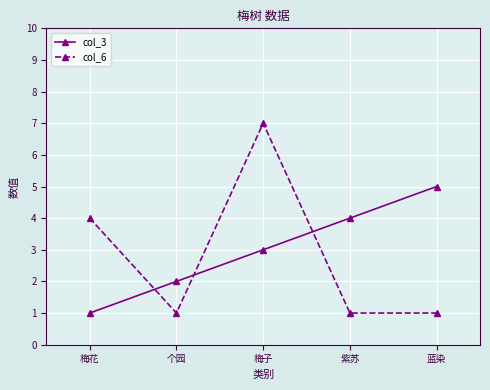

True or false: col_3 has more than 2 interior local peaks.

False